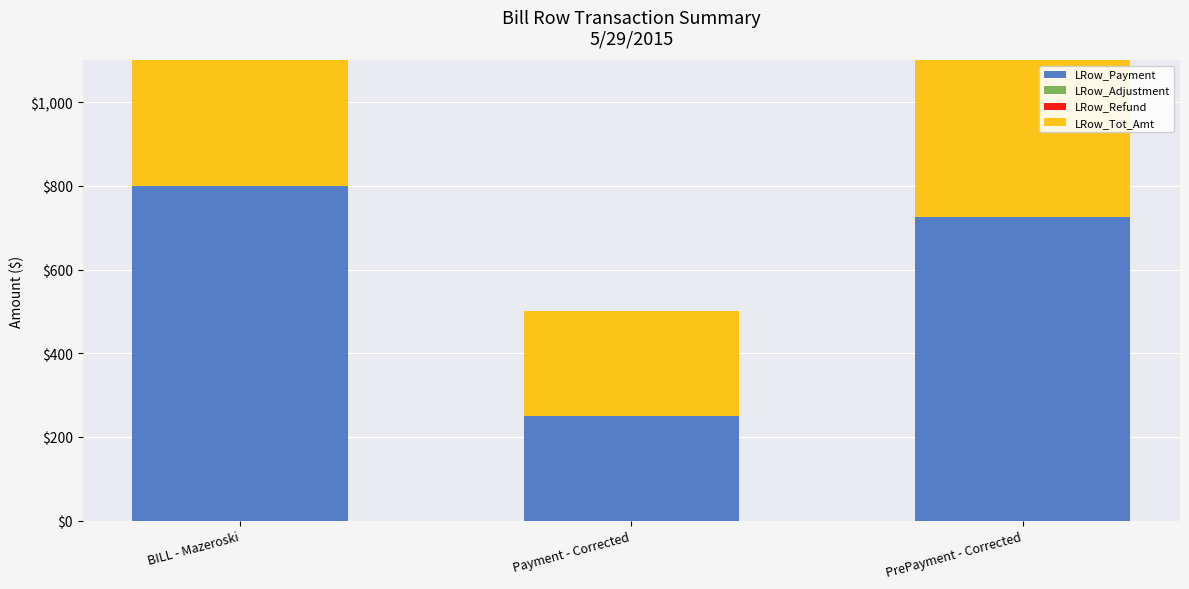

Reading right to left, transcribe all the data shown in this chart.

LRow_Payment: 725	250	800
LRow_Adjustment: 0	0	0
LRow_Refund: 0	0	0
LRow_Tot_Amt: 725	250	800